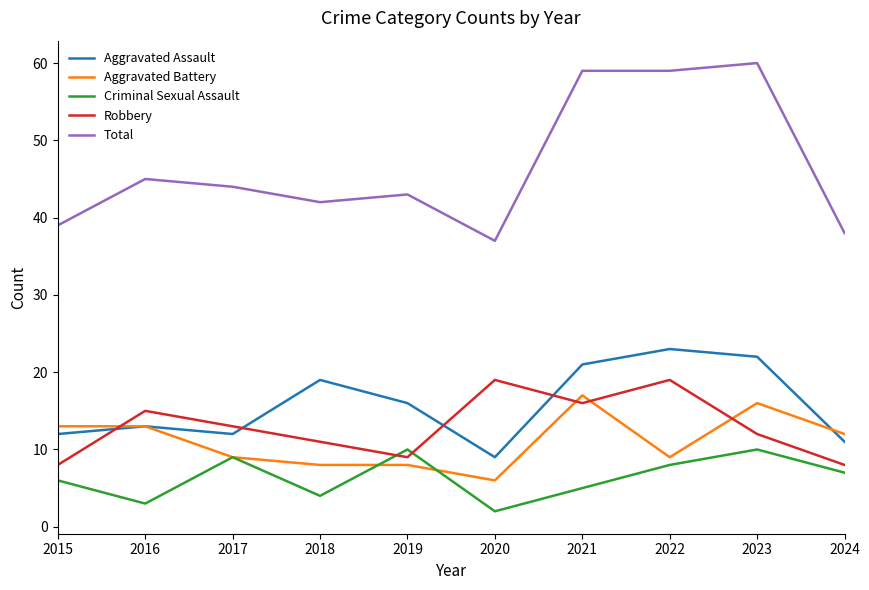

At 2020, list the series in order from largest to smallest.

Total, Robbery, Aggravated Assault, Aggravated Battery, Criminal Sexual Assault